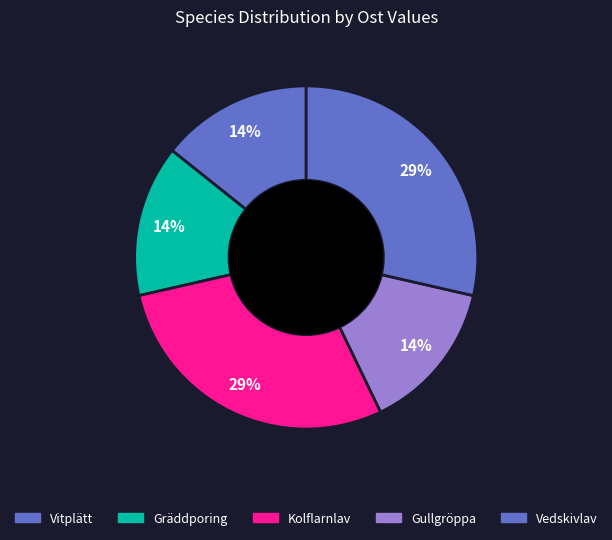

Is there any slice that represents more than half of the pie?

No